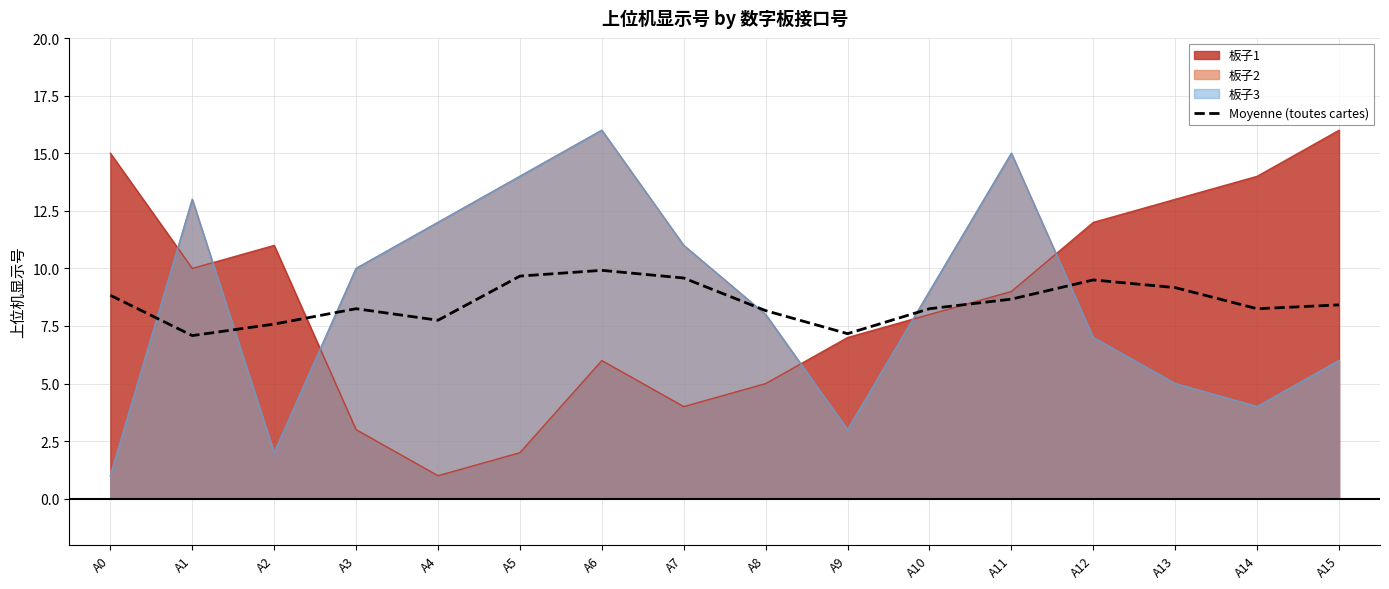

The chart shows a value of 3.8 at A10. True or false?

False